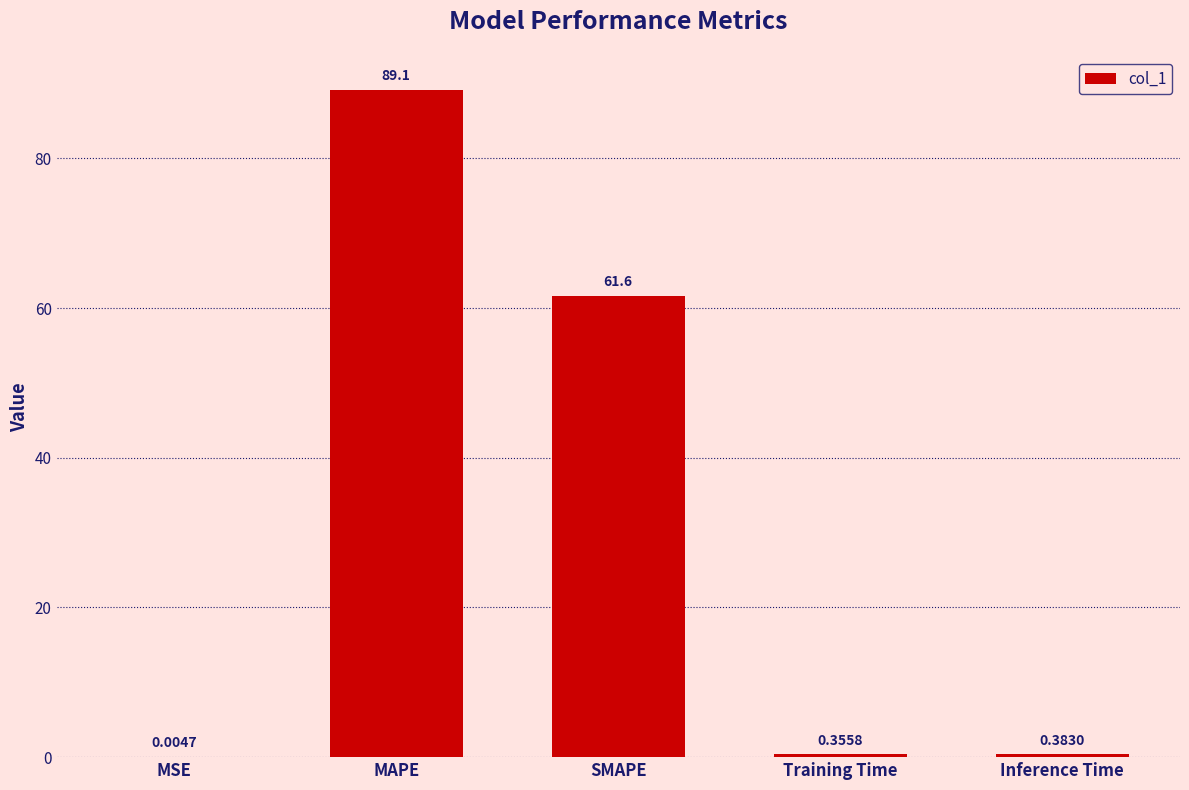

What is the sum of all values?

151.5